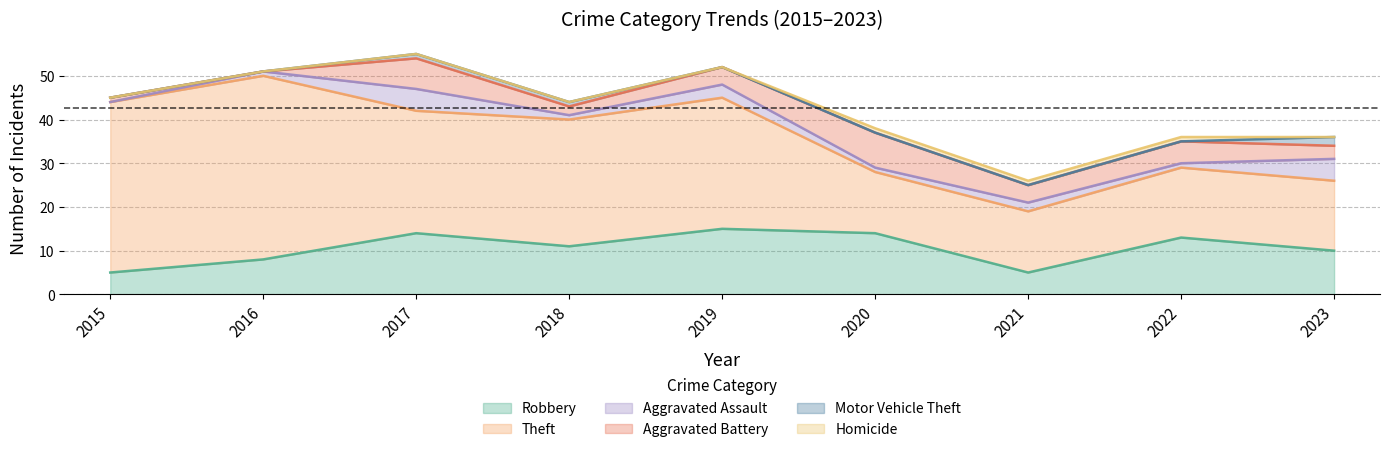

Reading left to right, transcribe all the data shown in this chart.

Robbery: 2015=5	2016=8	2017=14	2018=11	2019=15	2020=14	2021=5	2022=13	2023=10
Theft: 2015=39	2016=42	2017=28	2018=29	2019=30	2020=14	2021=14	2022=16	2023=16
Aggravated Assault: 2015=0	2016=1	2017=5	2018=1	2019=3	2020=1	2021=2	2022=1	2023=5
Aggravated Battery: 2015=1	2016=0	2017=7	2018=2	2019=4	2020=8	2021=4	2022=5	2023=3
Motor Vehicle Theft: 2015=0	2016=0	2017=1	2018=1	2019=0	2020=0	2021=0	2022=0	2023=2
Homicide: 2015=0	2016=0	2017=0	2018=0	2019=0	2020=1	2021=1	2022=1	2023=0